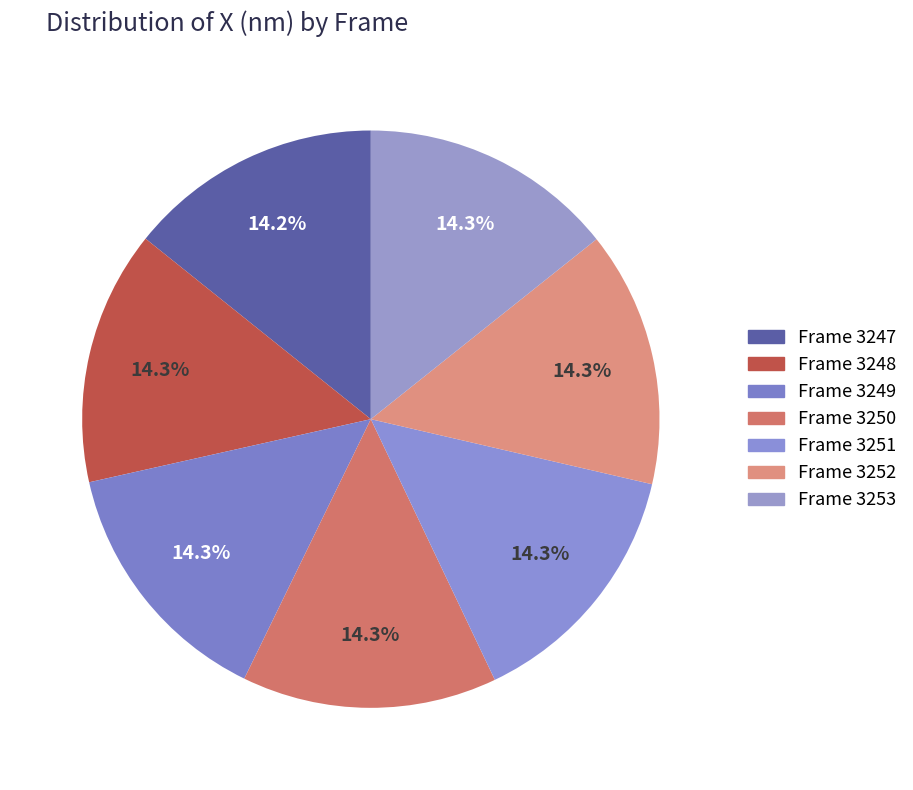

How many segments does this pie chart have?

7